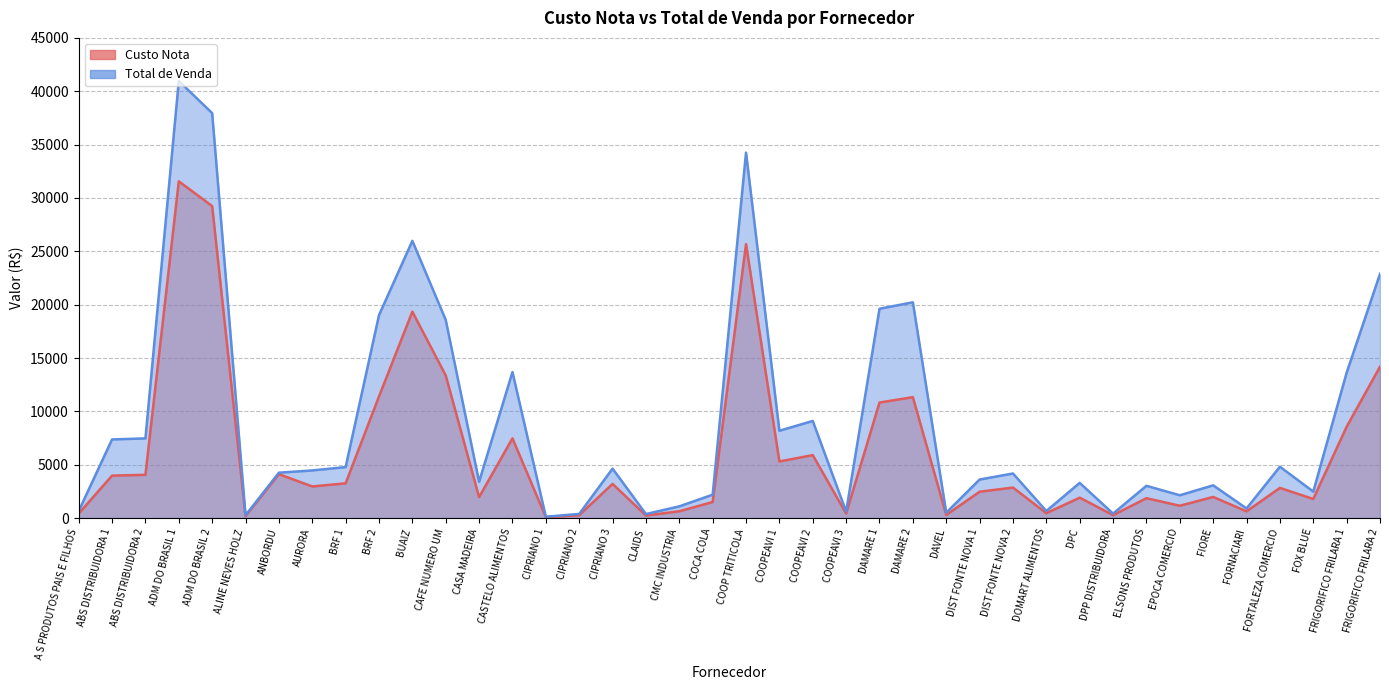

Count the number of categories in the chart.

40